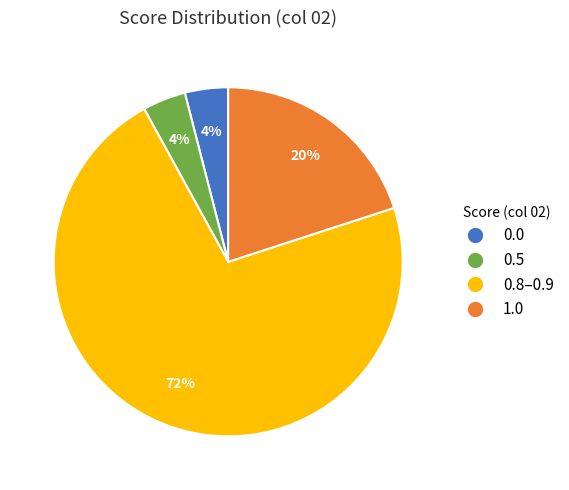

To the nearest percent, what is the difference between the largest and smallest slice percentages?

68%